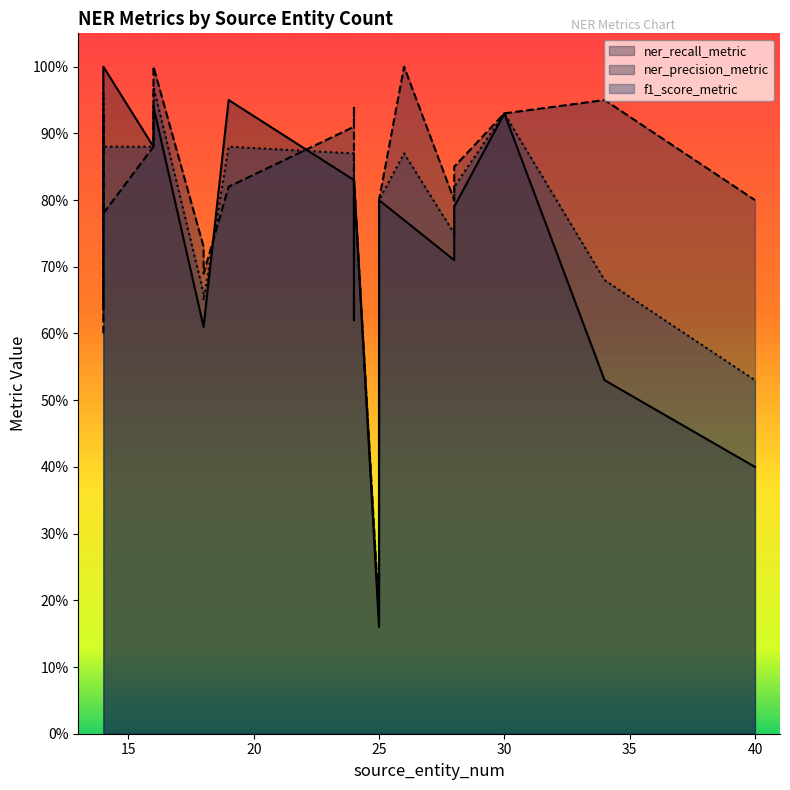

In ner_precision_metric, how many points are higher than both neighbors (excluding endpoints)?

3